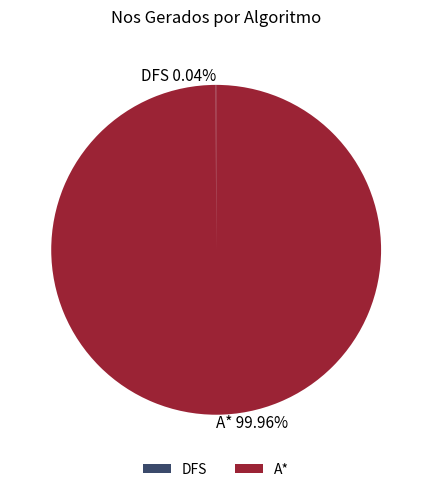

Which category has the biggest portion of the pie?

A*